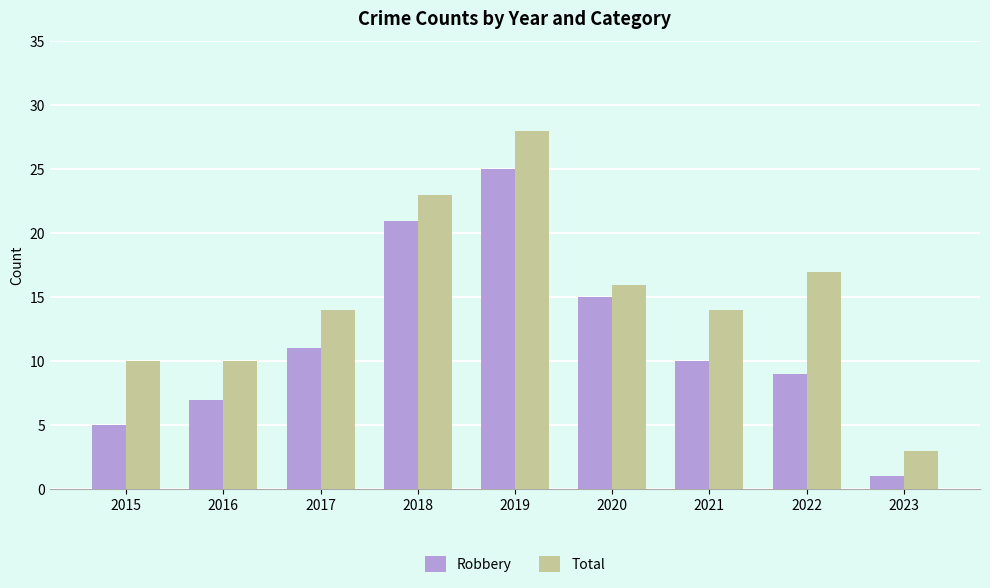

Reading left to right, transcribe all the data shown in this chart.

Robbery: 5	7	11	21	25	15	10	9	1
Total: 10	10	14	23	28	16	14	17	3